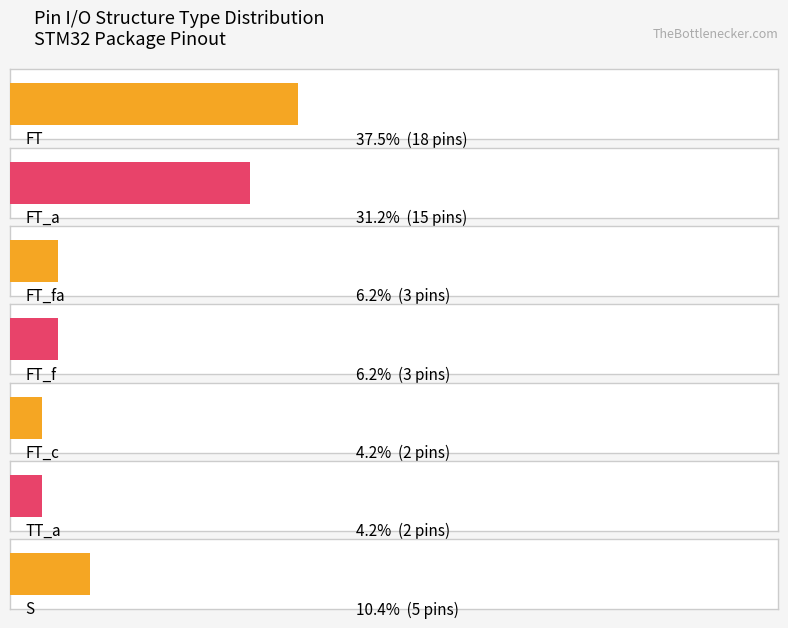

The value at FT_c is 3. True or false?

False